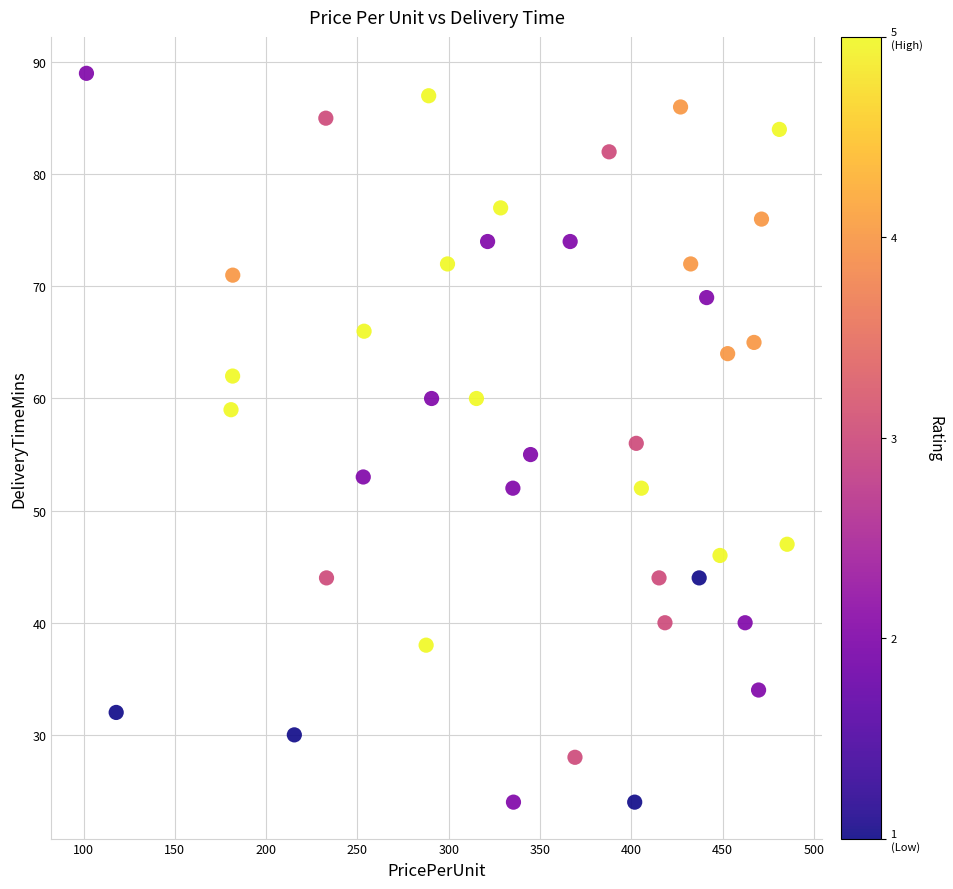

What is the range of Y values (max minus min)?

65